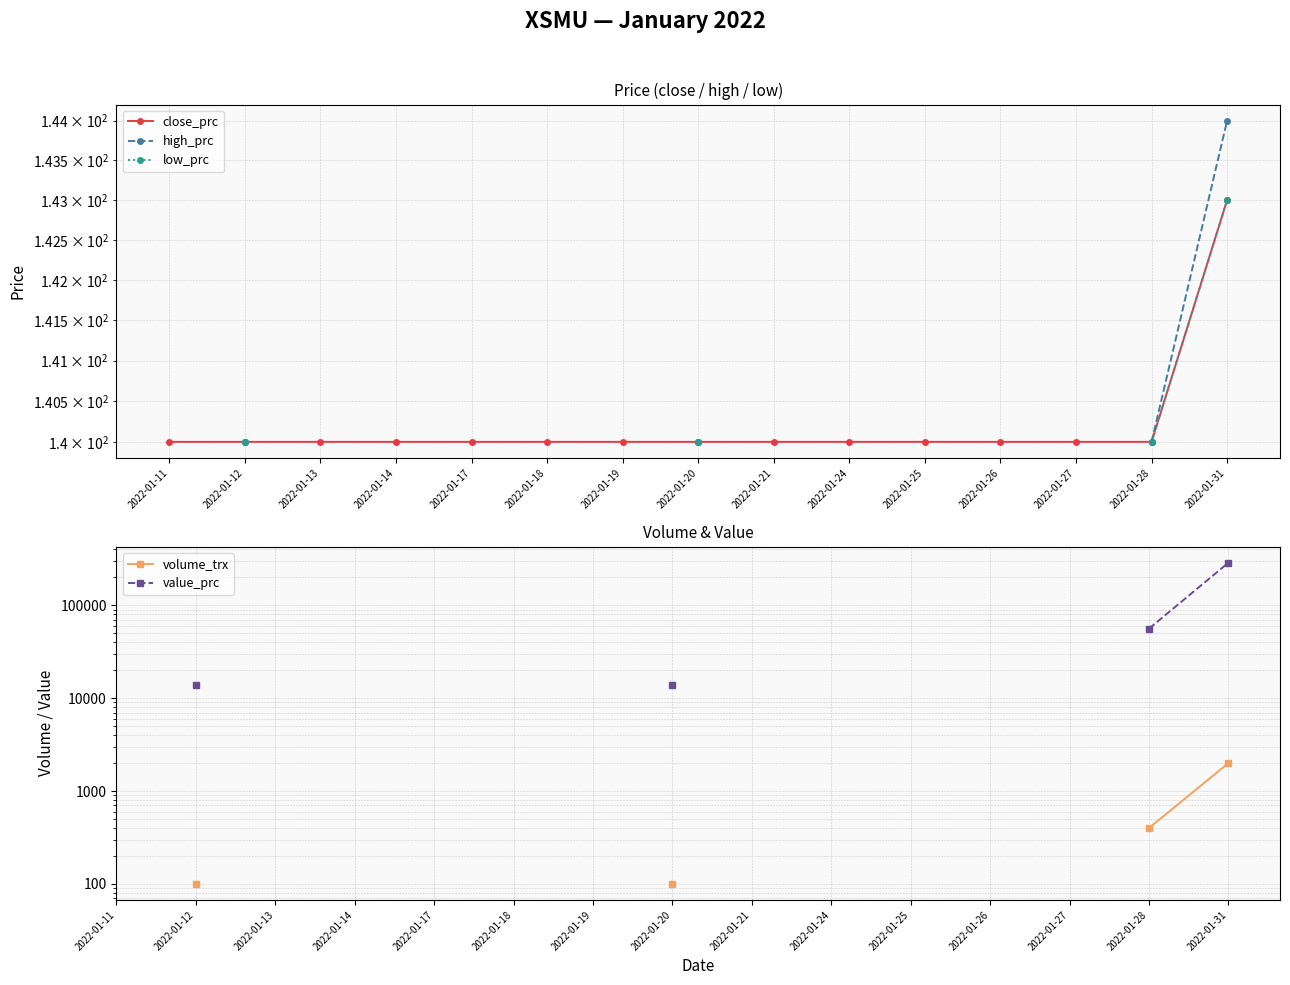

True or false: volume_trx and value_prc intersect in this chart.

False